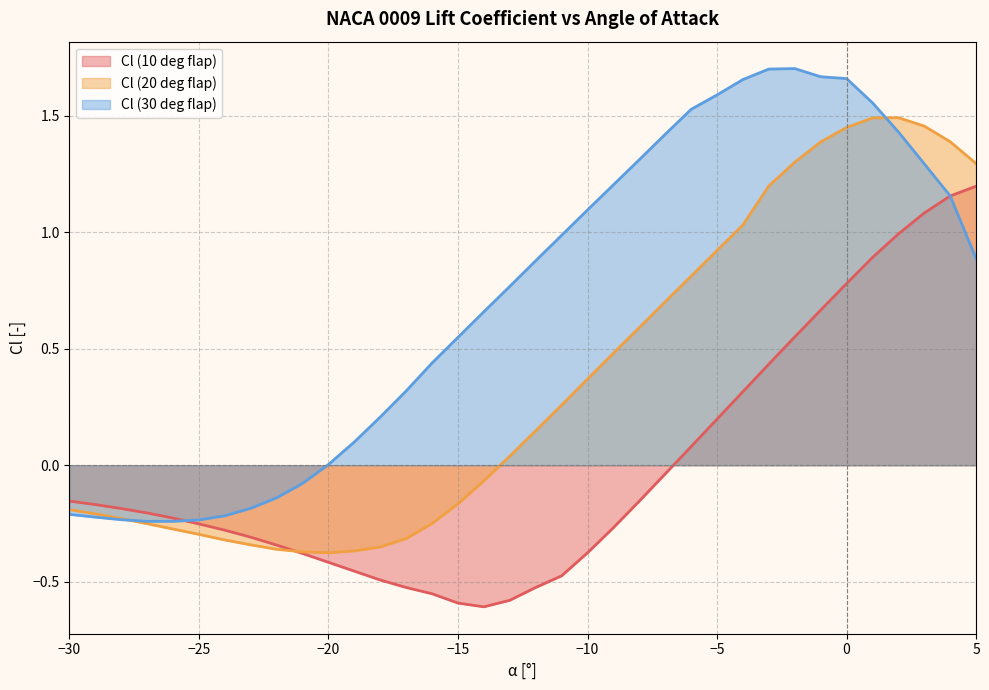

Which series has the widest spread of values?

Cl (30 deg flap)